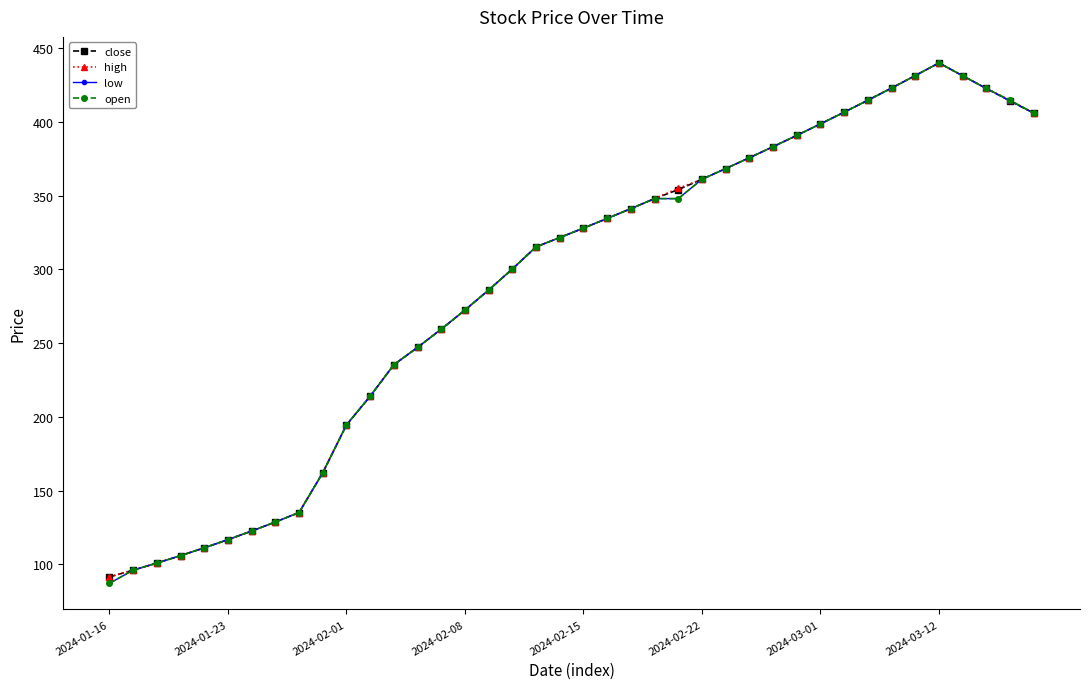

What is the value of the open point at the 3rd from the left?

100.8